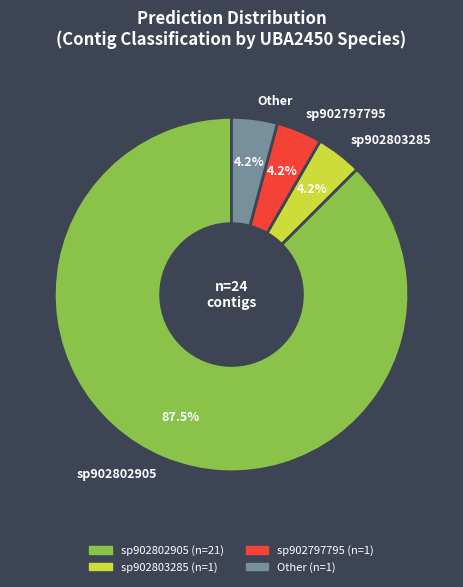

Is there any slice that represents more than half of the pie?

Yes